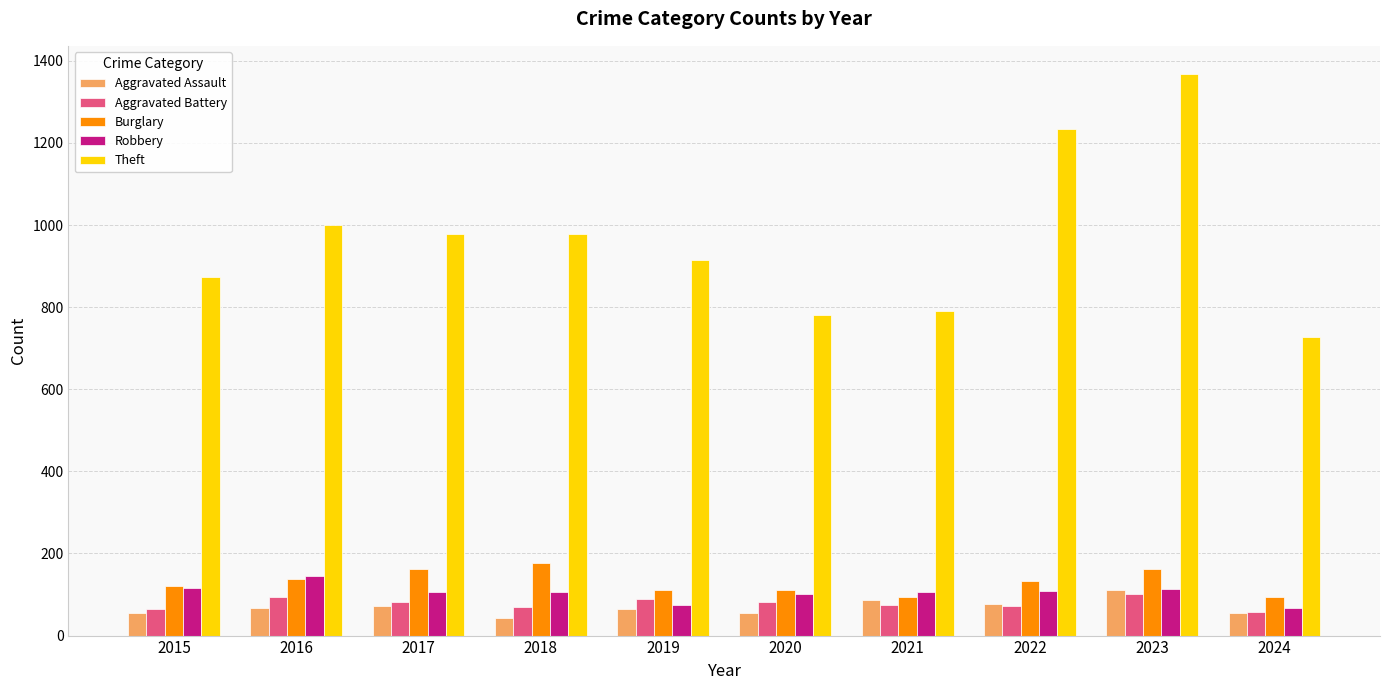

What are all the series names shown in the legend?

Aggravated Assault, Aggravated Battery, Burglary, Robbery, Theft